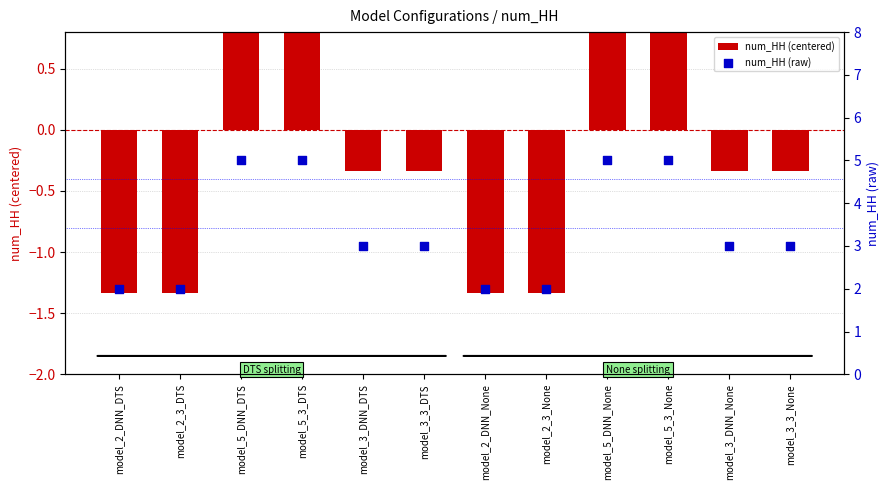

Is the value of num_HH (raw) at model_5_3_DTS greater than the value of num_HH (centered) at model_5_DNN_DTS?

Yes